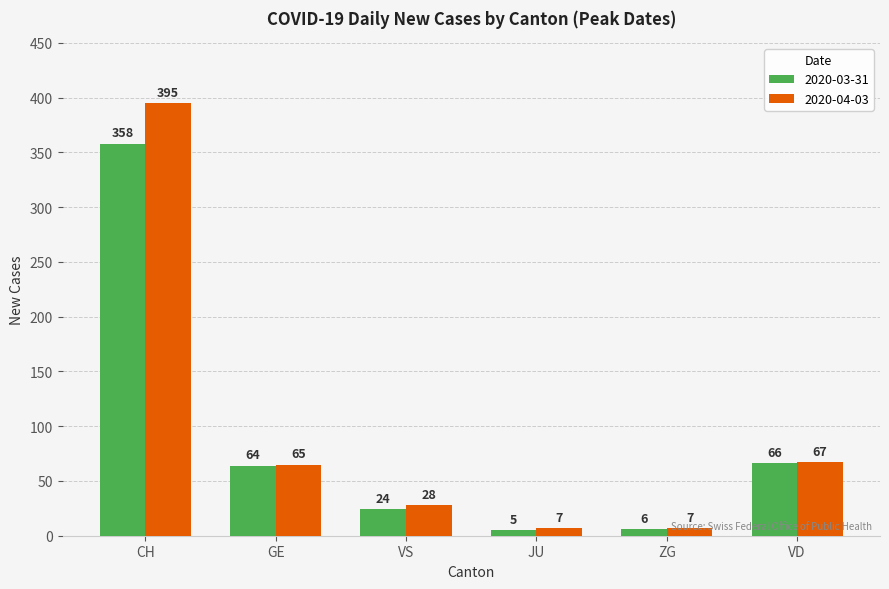

Count the number of categories in the chart.

6